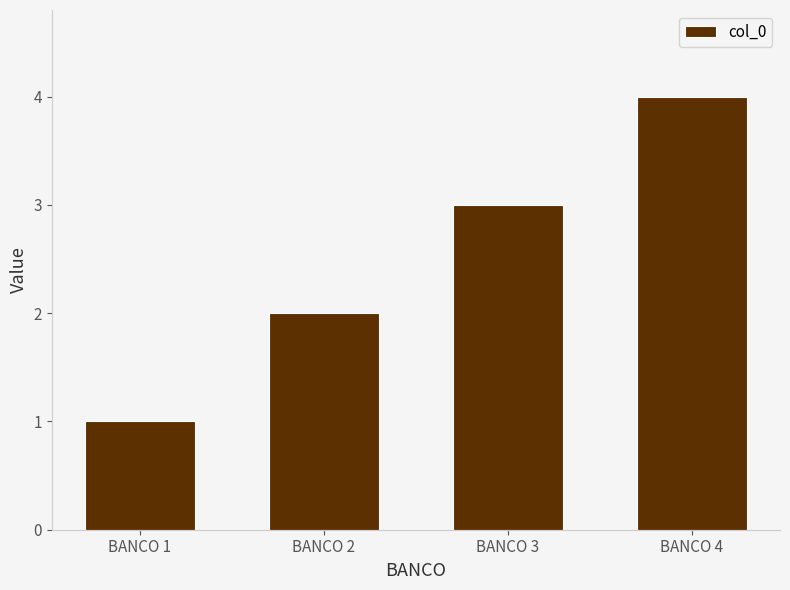

The chart shows a value of 2 at BANCO 4. True or false?

False